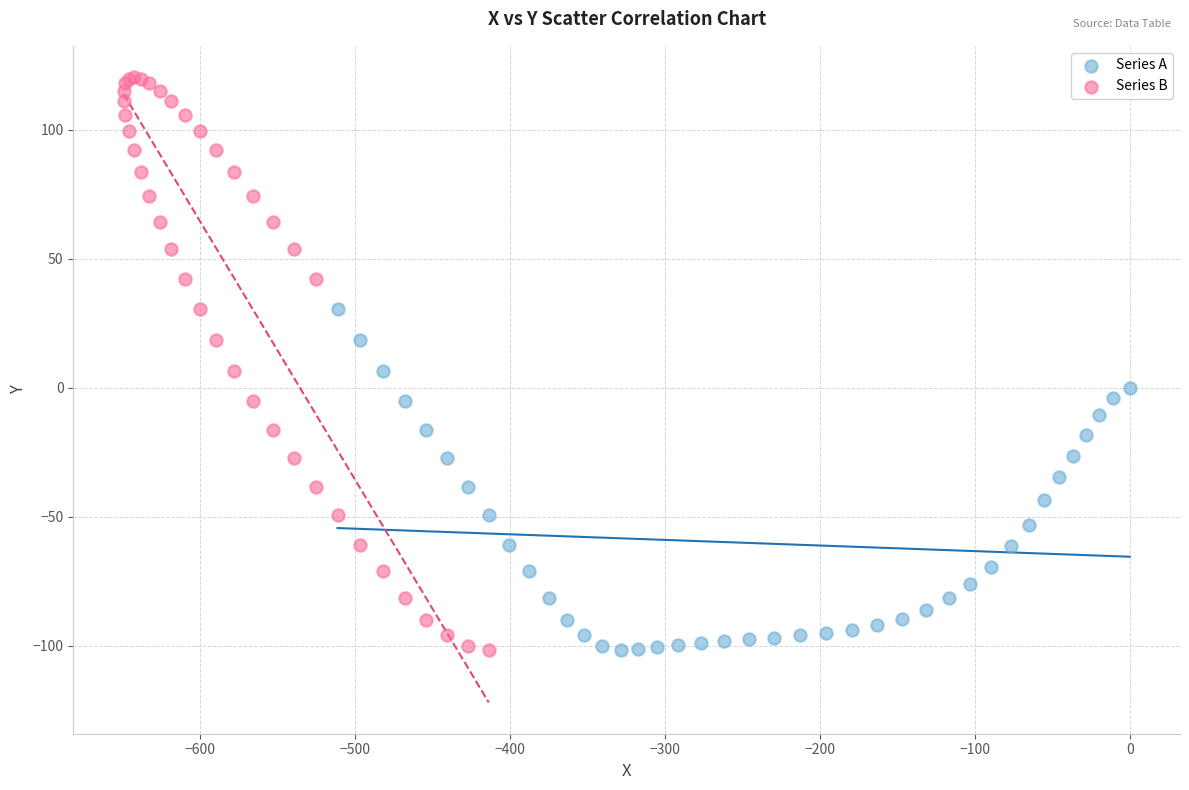

Which series reaches the maximum Y coordinate?

Series B